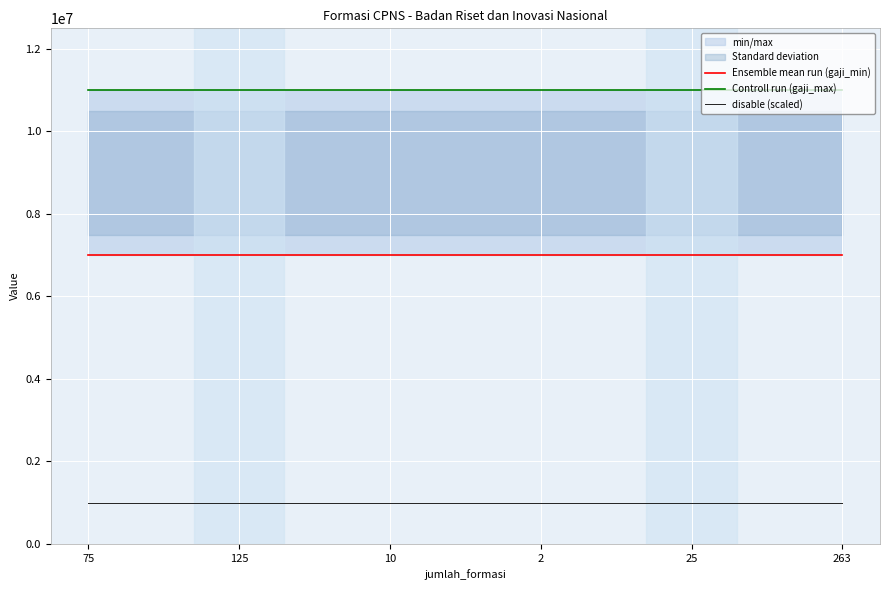

How many lines are shown in the chart?

3